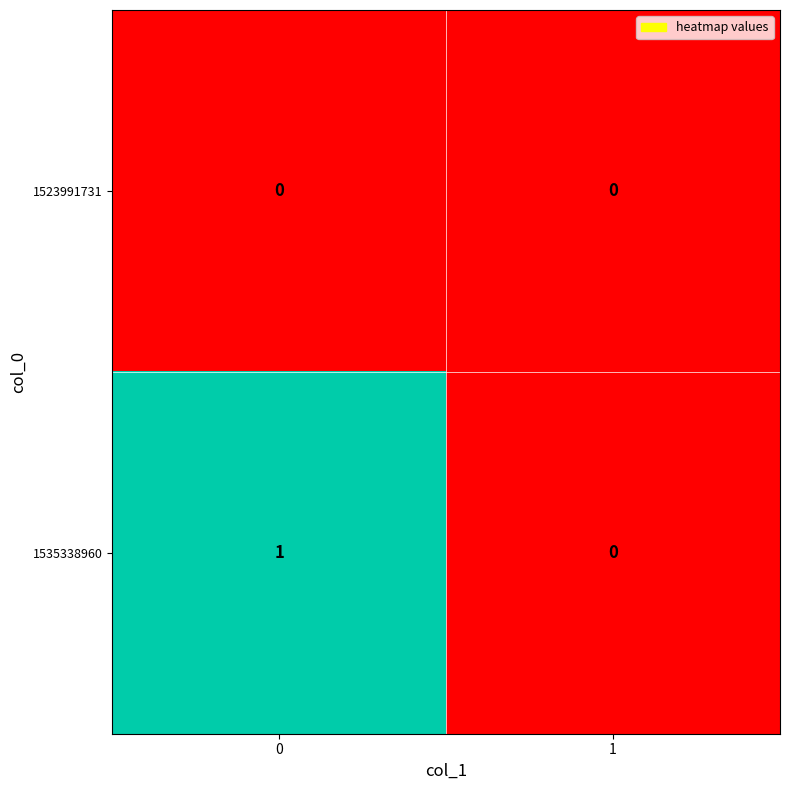

How many values in the 1535338960 series are below 1?

1